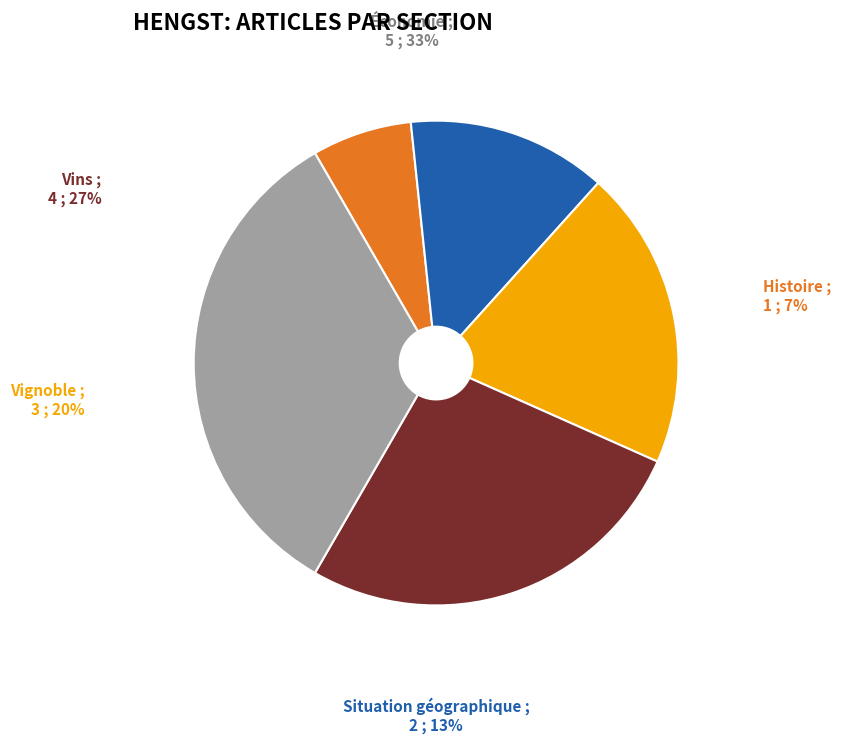

Which category has the biggest portion of the pie?

Économie